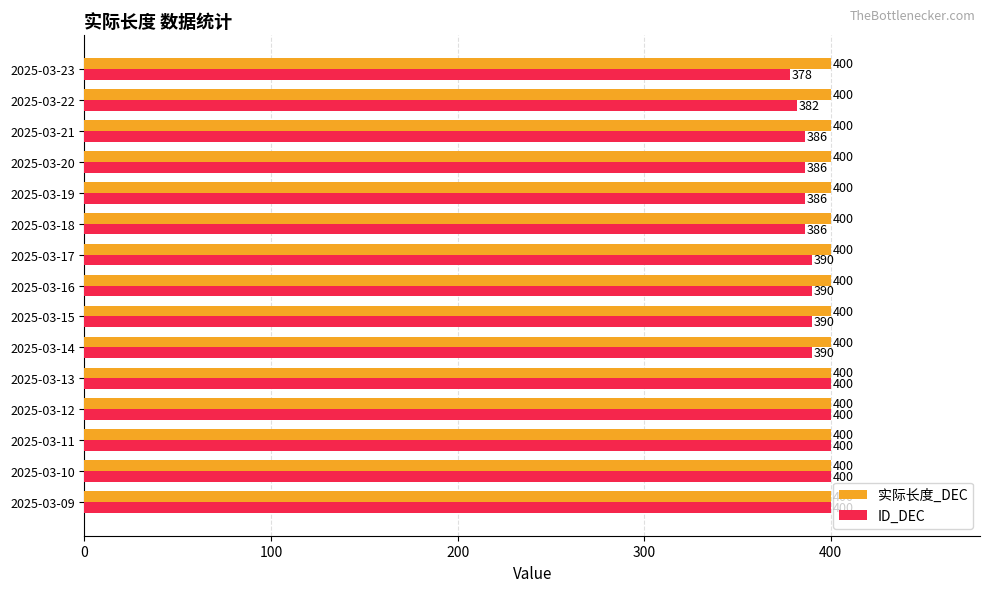

True or false: 实际长度_DEC has a value of 254 at 2025-03-22.

False